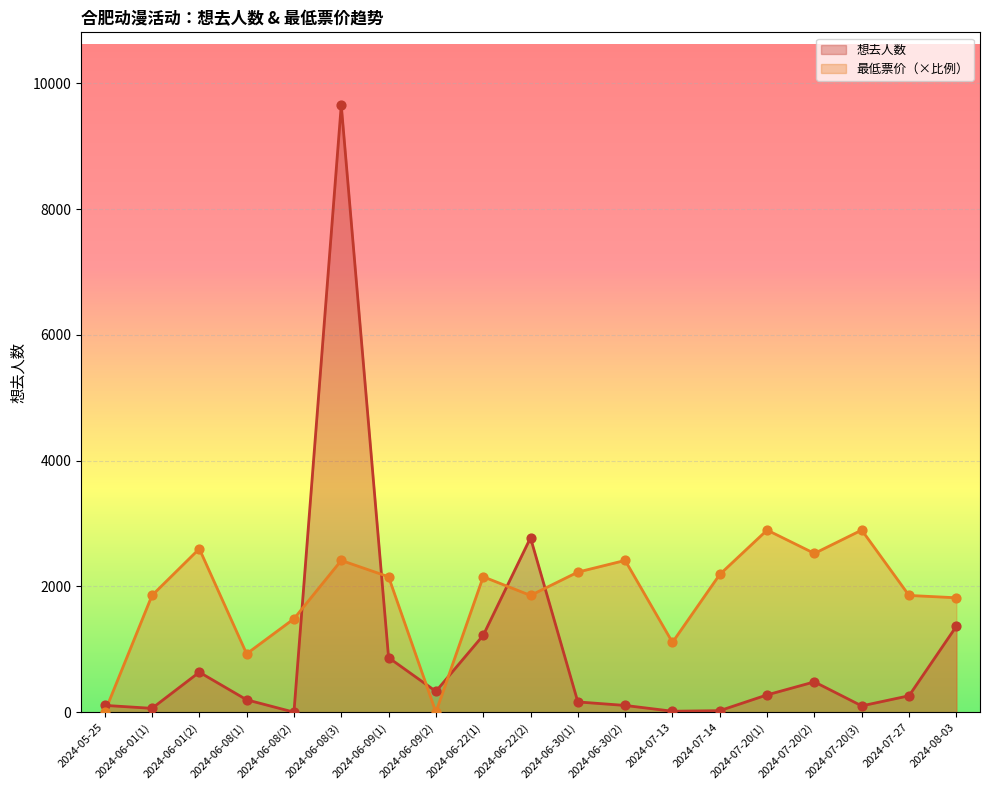

At which category is the sum across all series the highest?

2024-06-08(3)